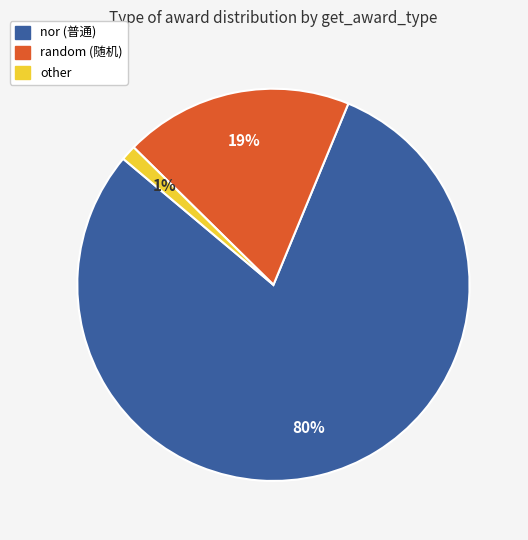

To the nearest percent, what is the difference between the largest and smallest slice percentages?

79%